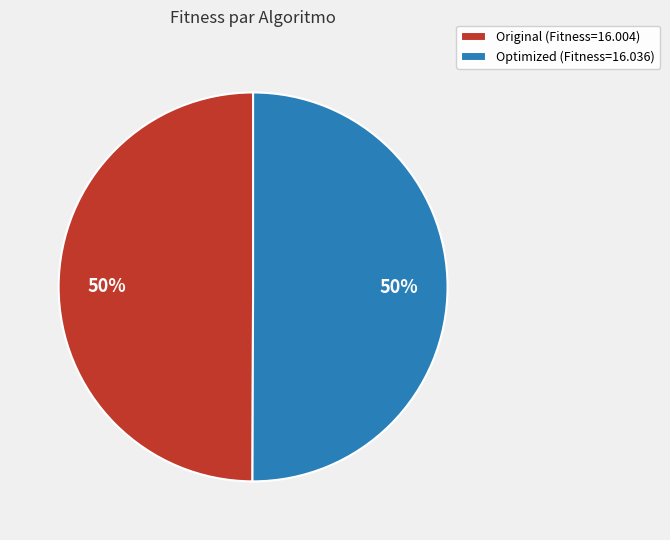

Approximately how many times larger is the value at Optimized (Fitness=16.036) compared to Original (Fitness=16.004)?

1.0